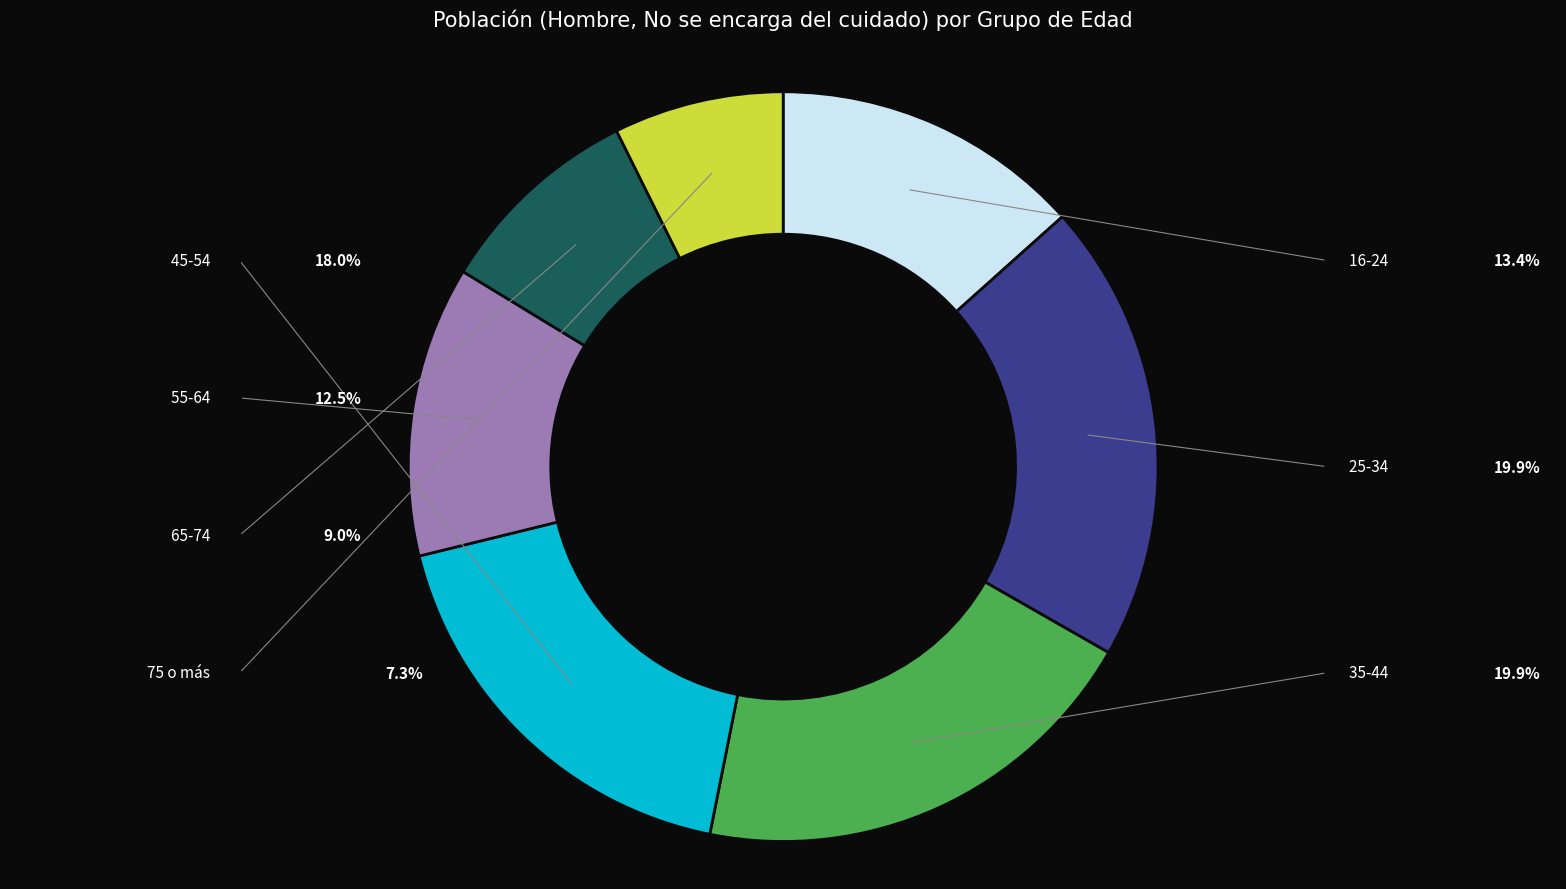

Which has a higher value, 45-54 or 75 o más?

45-54